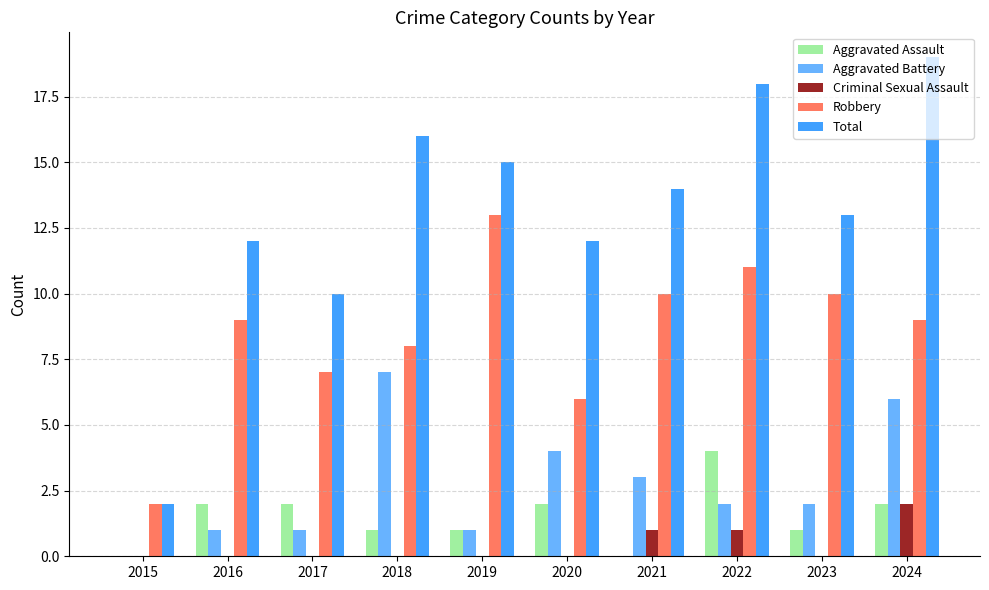

Which series has the widest spread of values?

Total